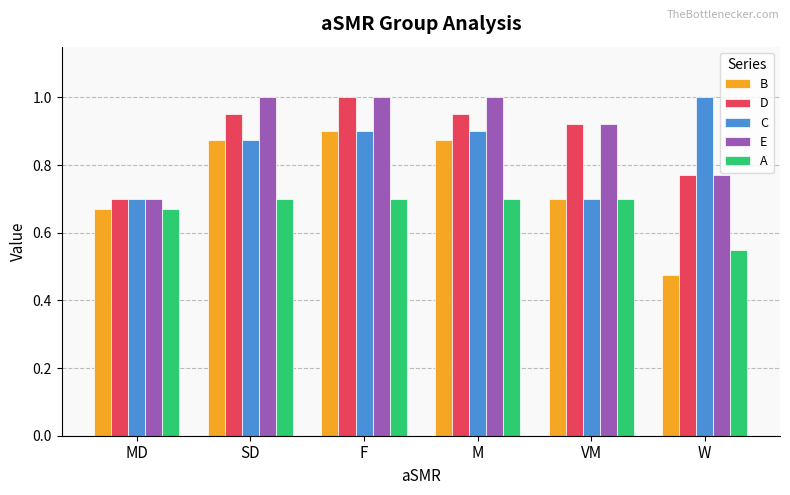

What are all the series names shown in the legend?

B, D, C, E, A